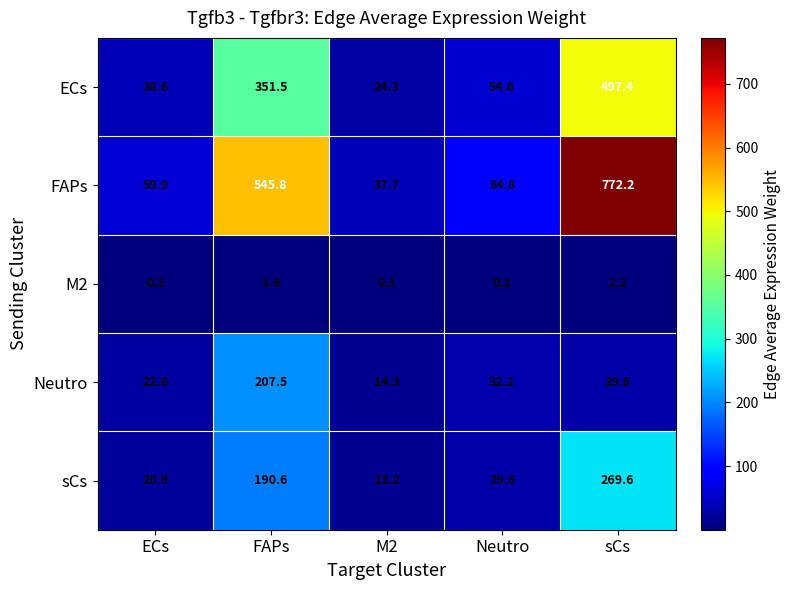

Reading left to right, what are all the values shown in this chart?

ECs: ECs=38.6	FAPs=351.5	M2=24.3	Neutro=54.6	sCs=497.4
FAPs: ECs=59.9	FAPs=545.8	M2=37.7	Neutro=84.8	sCs=772.2
M2: ECs=0.2	FAPs=1.6	M2=0.1	Neutro=0.2	sCs=2.2
Neutro: ECs=22.8	FAPs=207.5	M2=14.3	Neutro=32.2	sCs=29.6
sCs: ECs=20.9	FAPs=190.6	M2=13.2	Neutro=29.6	sCs=269.6